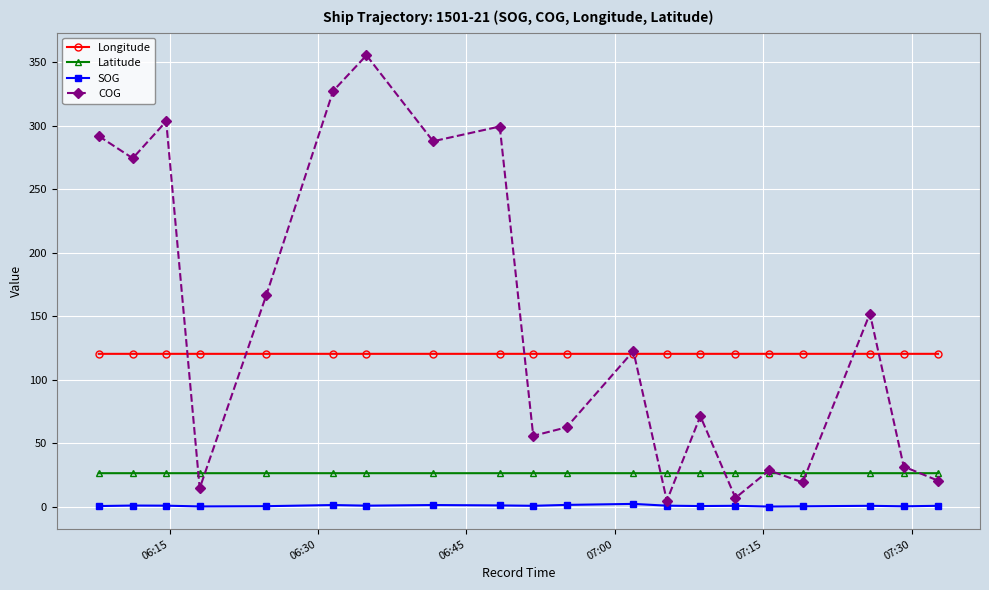

True or false: SOG has more than 1 interior local peaks.

True